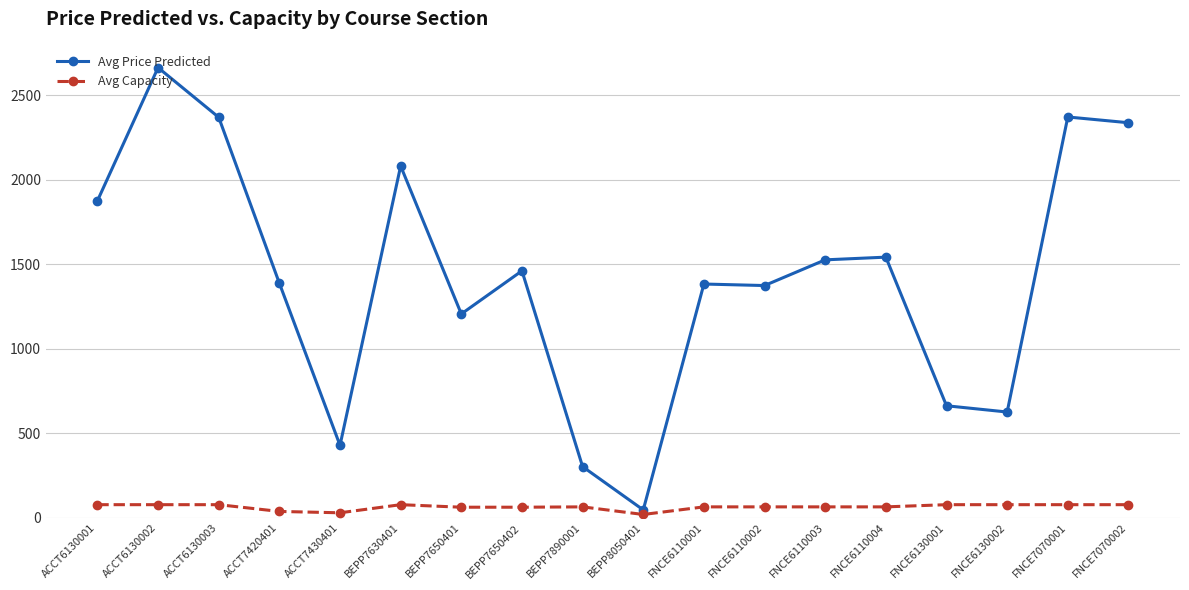

What is the label of the 14th point from the right?

ACCT7430401